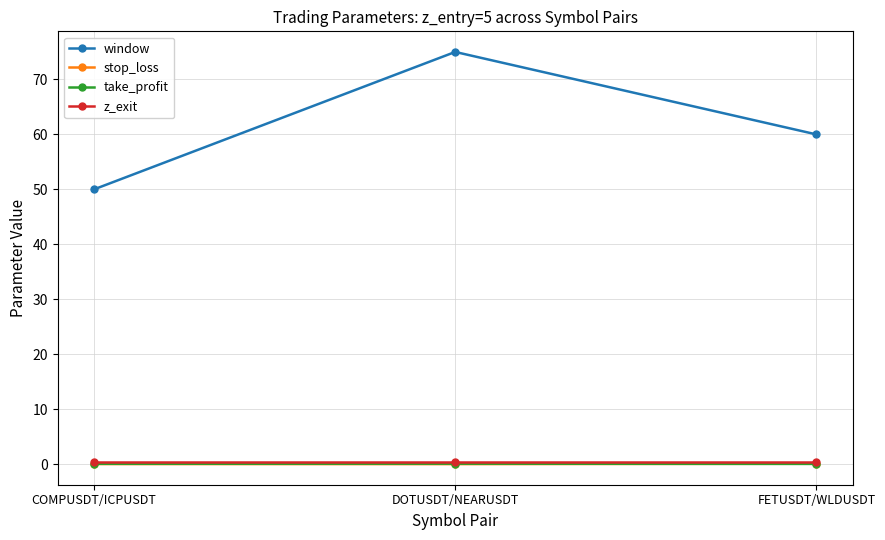

Which series has the largest total across all categories?

window